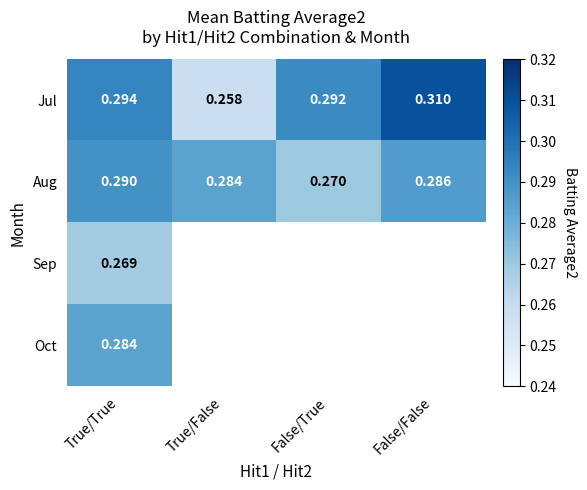

At True/True, list the series in order from largest to smallest.

Jul, Aug, Oct, Sep